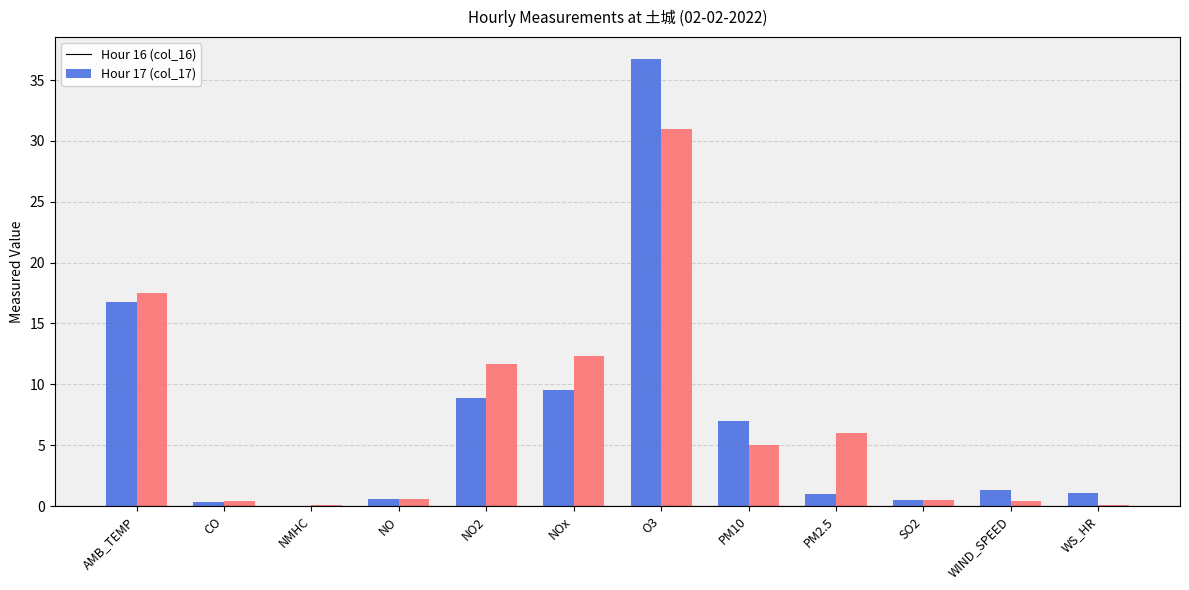

At which category is the sum across all series the highest?

O3